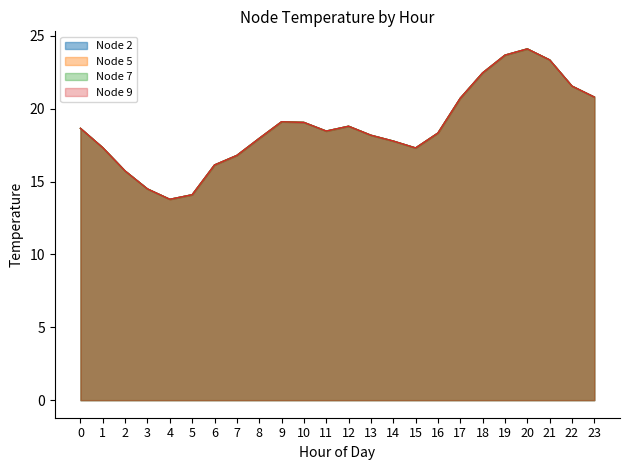

What is the sum of all Node 5 values?

448.6